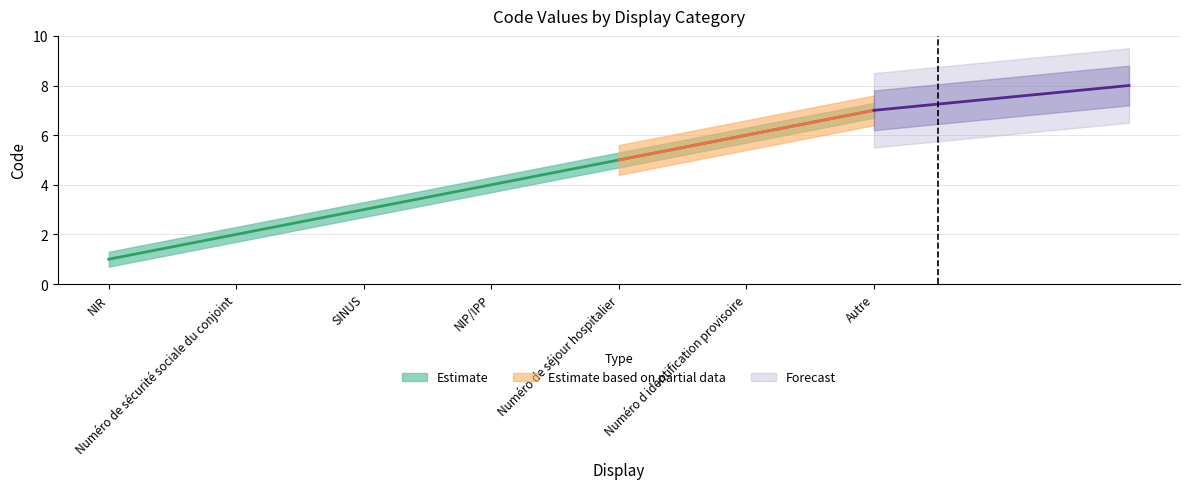

What is the change in value from SINUS to NIP/IPP?

+1